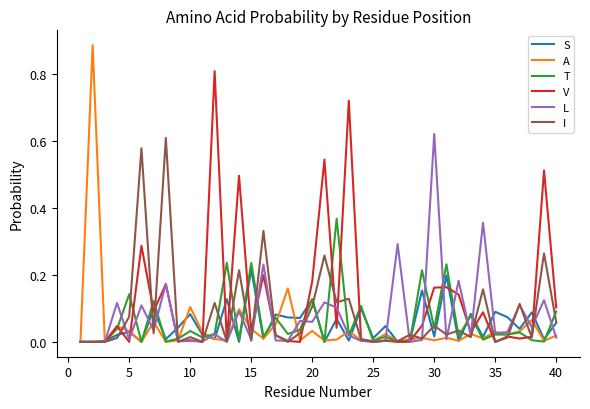

Which series has the largest range (max minus min)?

A